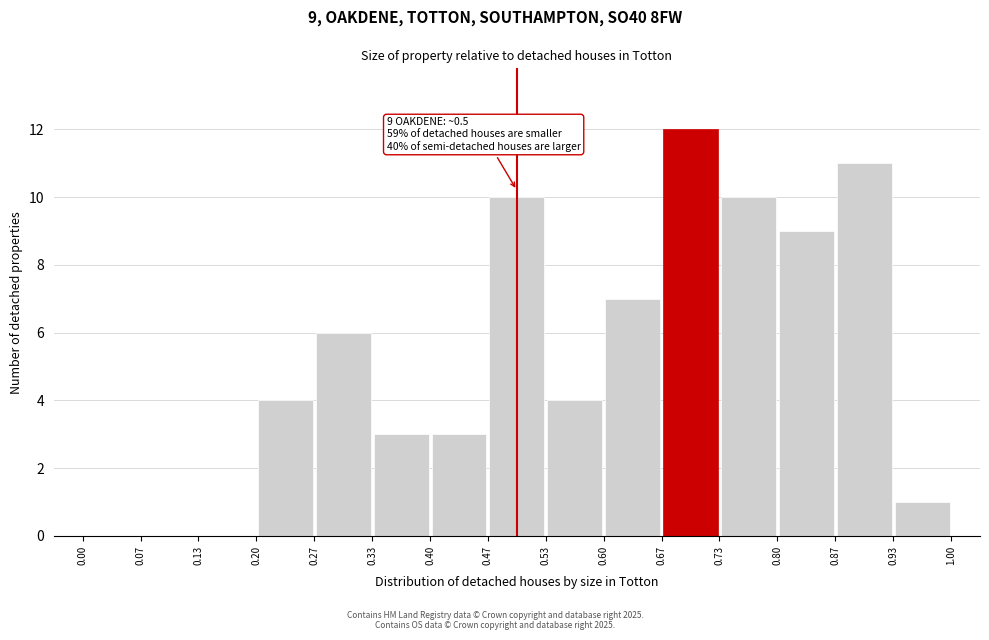

Which range on the x-axis has the tallest bar?

0.67 to 0.73